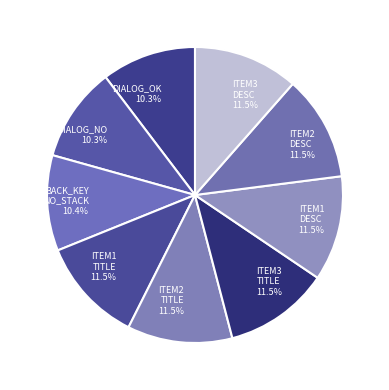

Approximately how many times larger is the value at ITEM2 DESC 11.5% compared to DIALOG_OK 10.3%?

1.1